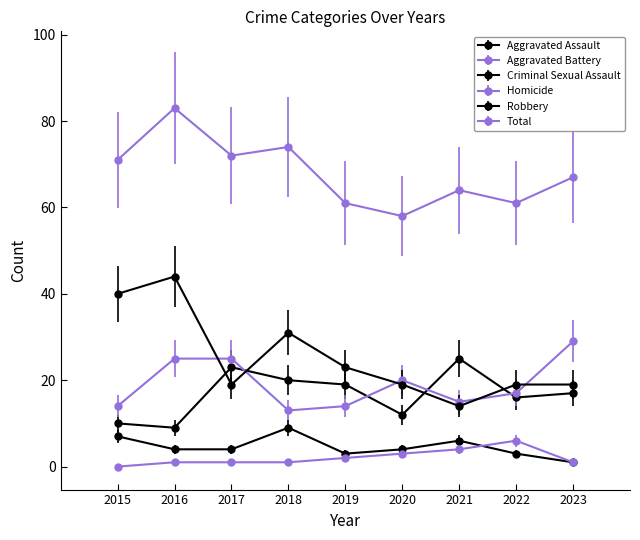

Between 2020 and 2022, which is larger?

2022